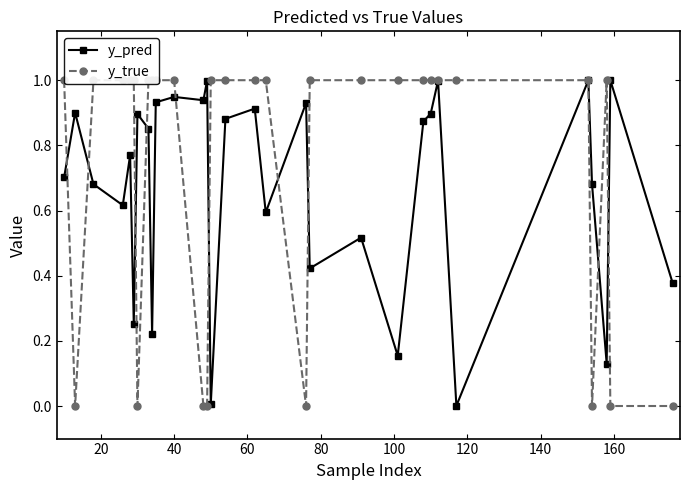

What is the value of the y_pred point at the 13th from the left?

1.0